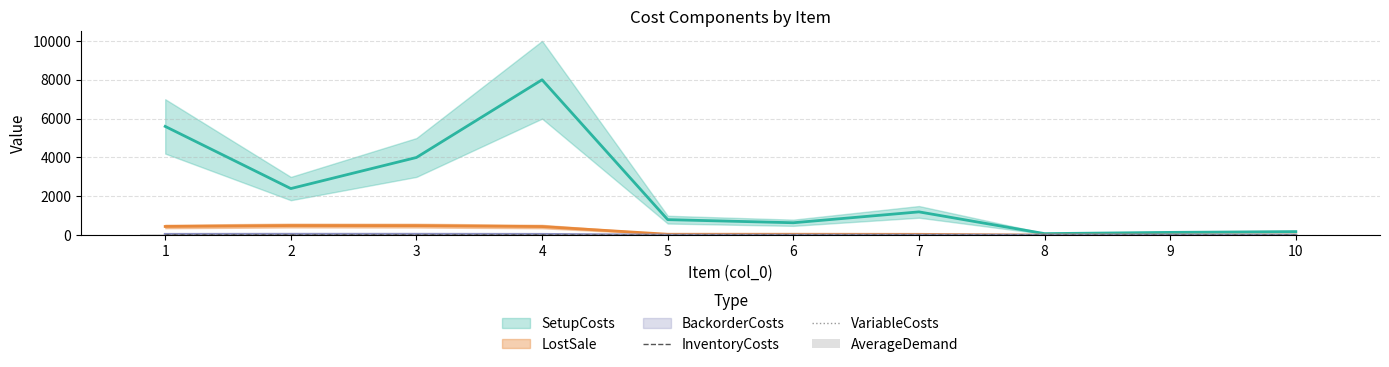

What is the value of the VariableCosts bar at the 7th from the left?

0.1